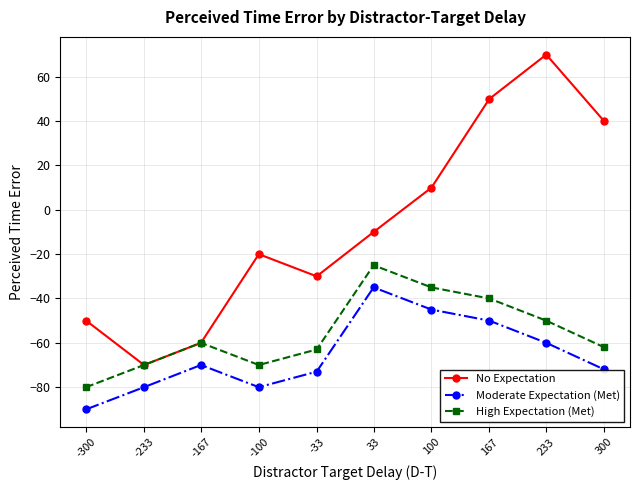

What is the value of the Moderate Expectation (Met) point at the 9th from the left?

-60